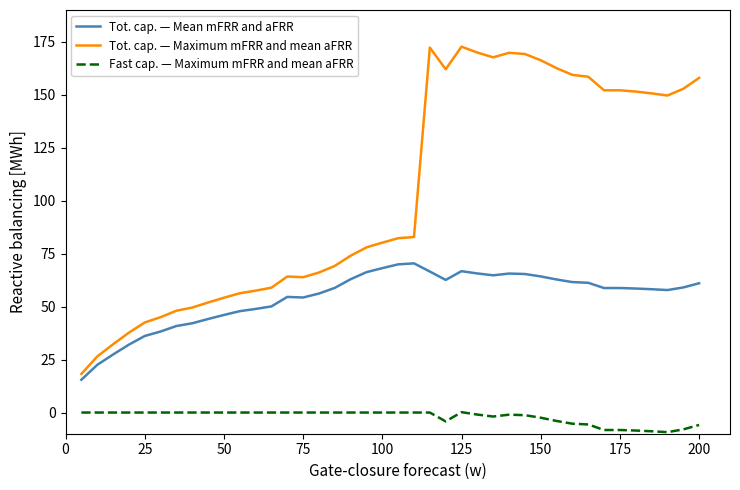

What are all the series names shown in the legend?

Tot. cap. — Mean mFRR and aFRR, Tot. cap. — Maximum mFRR and mean aFRR, Fast cap. — Maximum mFRR and mean aFRR